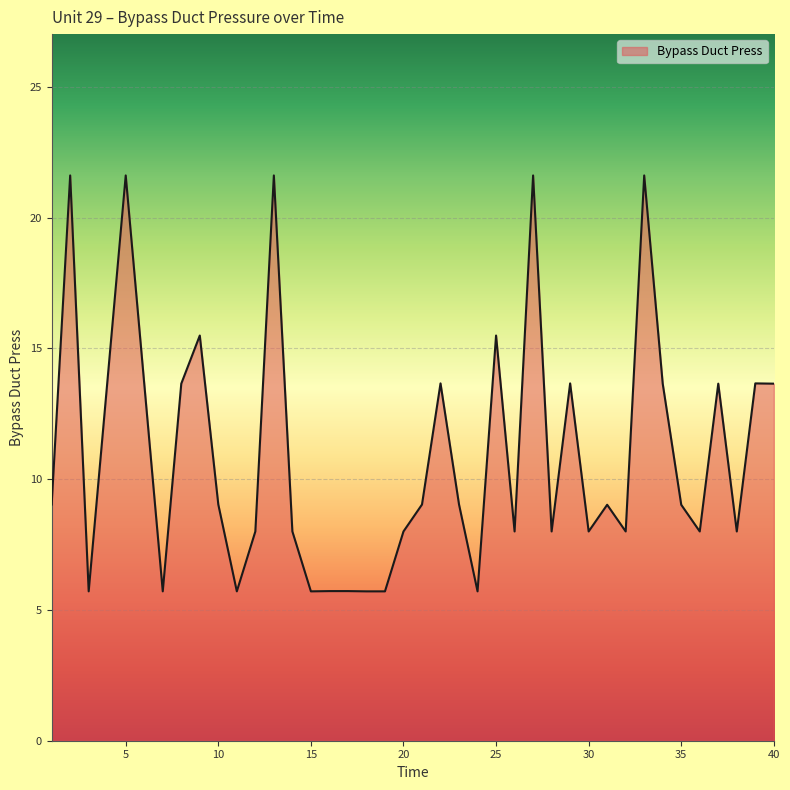

What is the greatest value displayed?

21.6